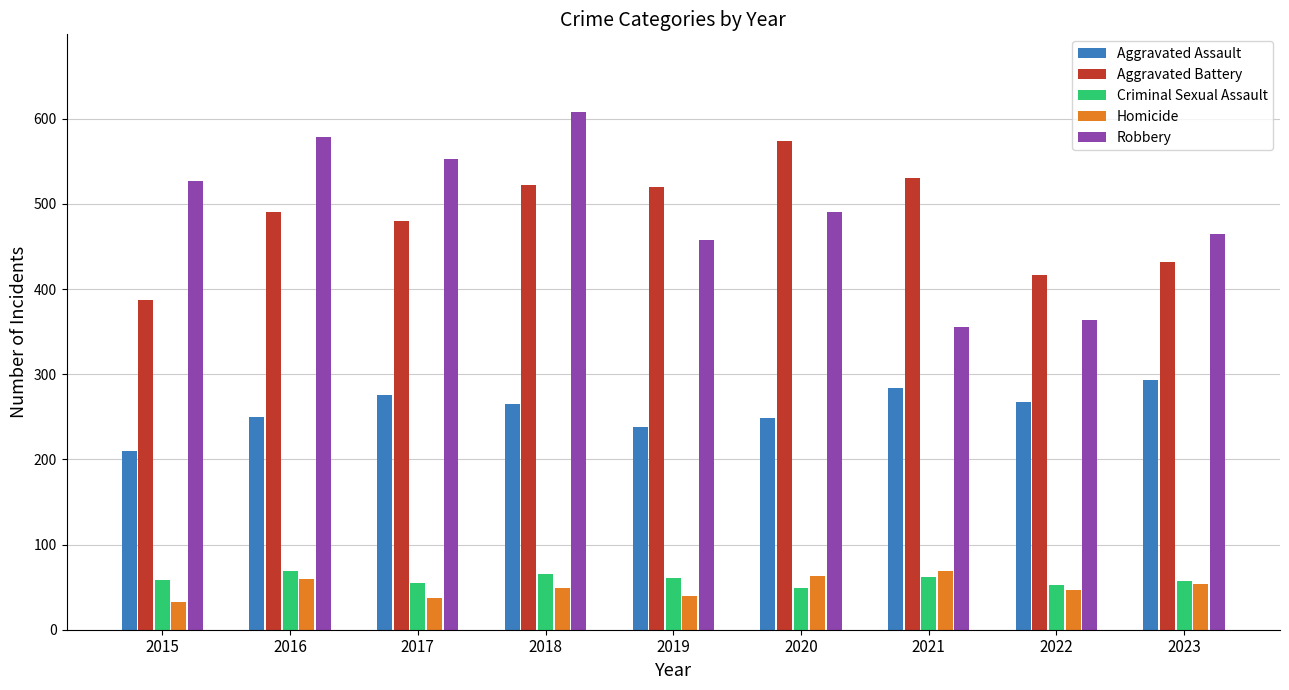

The value of Robbery at 2022 is 502. True or false?

False